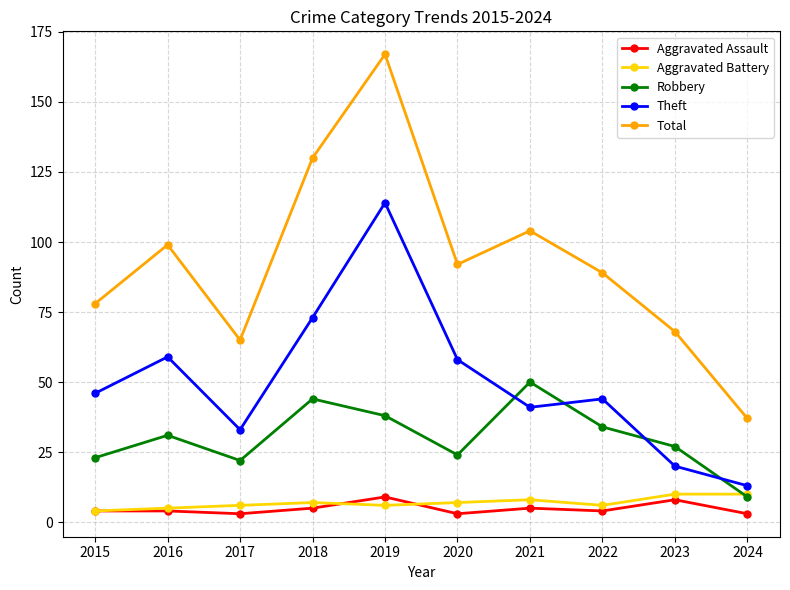

Where is the first local maximum for Robbery?

2016